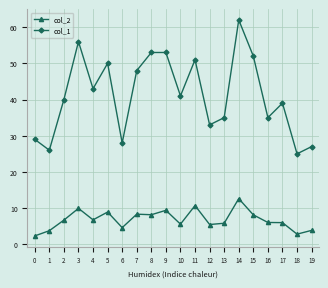

What is the maximum value for col_1?

62.0